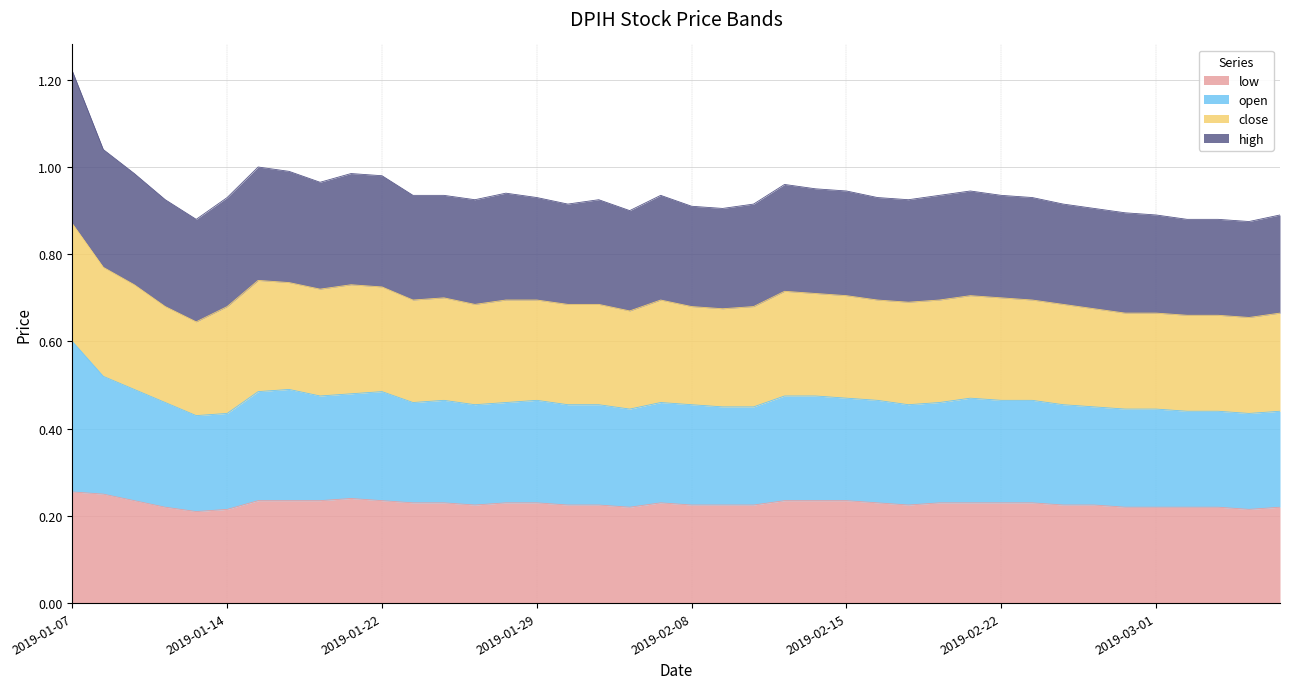

Rank the categories by low value from lowest to highest.

2019-01-11, 2019-01-14, 2019-03-06, 2019-01-10, 2019-02-04, 2019-02-28, 2019-03-01, 2019-03-04, 2019-03-05, 2019-03-07, 2019-01-25, 2019-01-30, 2019-01-31, 2019-02-08, 2019-02-11, 2019-02-12, 2019-02-19, 2019-02-26, 2019-02-27, 2019-01-23, 2019-01-24, 2019-01-28, 2019-01-29, 2019-02-07, 2019-02-18, 2019-02-20, 2019-02-21, 2019-02-22, 2019-02-25, 2019-01-09, 2019-01-15, 2019-01-16, 2019-01-17, 2019-01-22, 2019-02-13, 2019-02-14, 2019-02-15, 2019-01-18, 2019-01-08, 2019-01-07